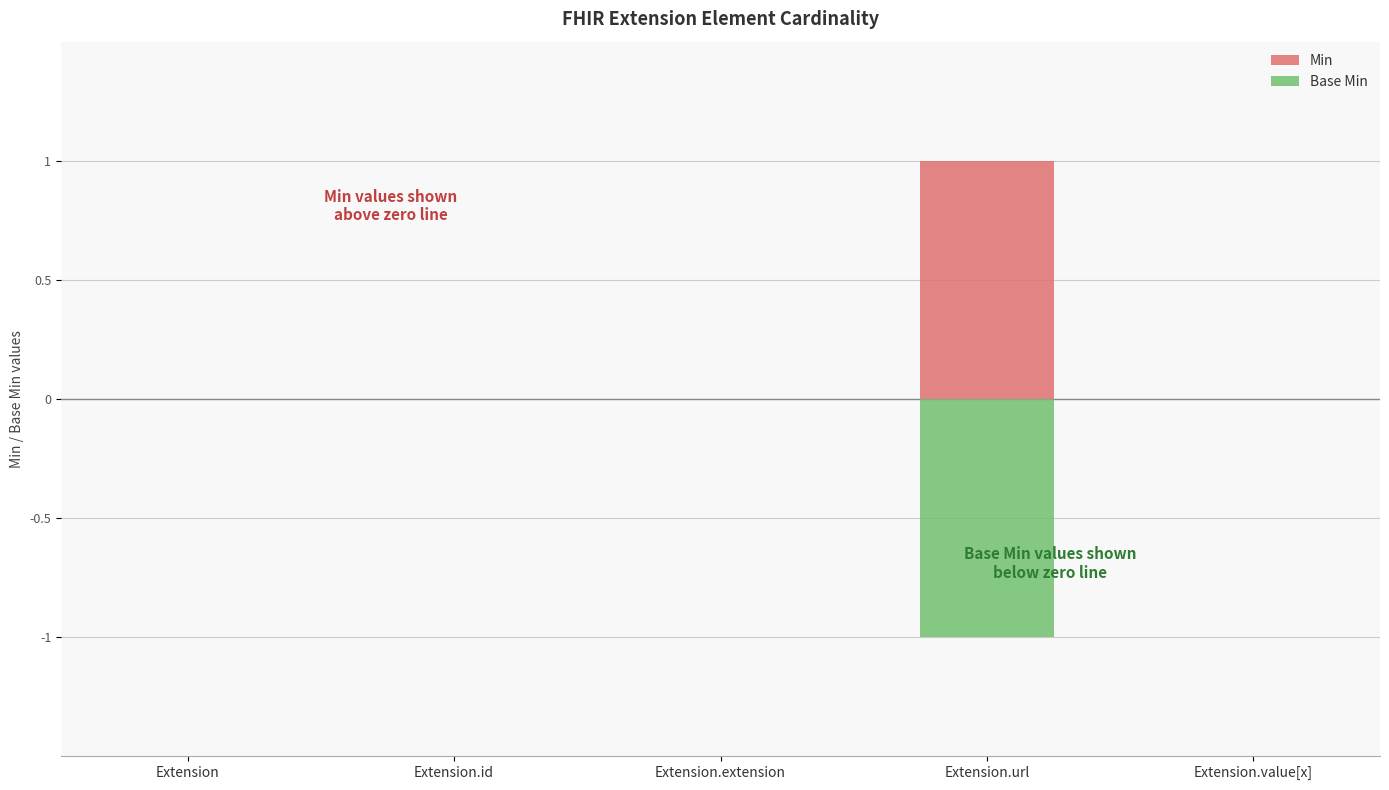

What are all the series names shown in the legend?

Min, Base Min